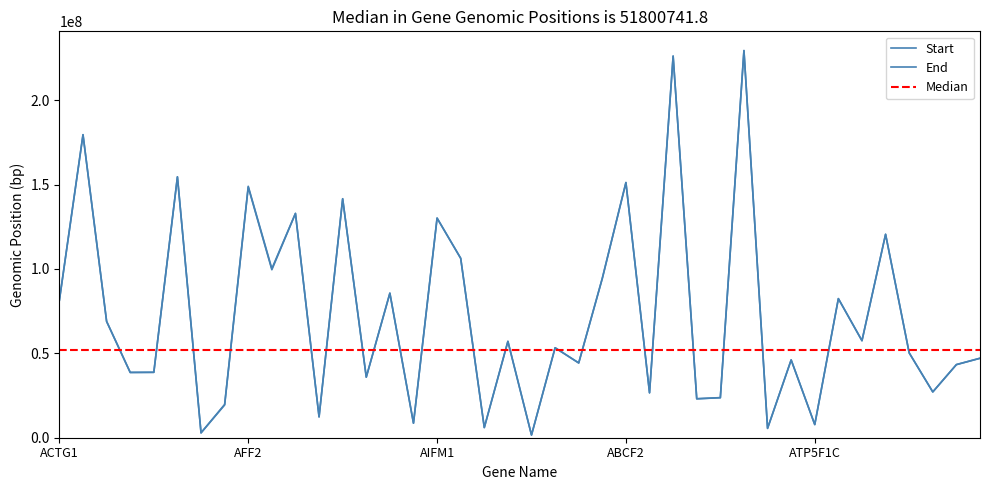

Which series has the widest spread of values?

Start